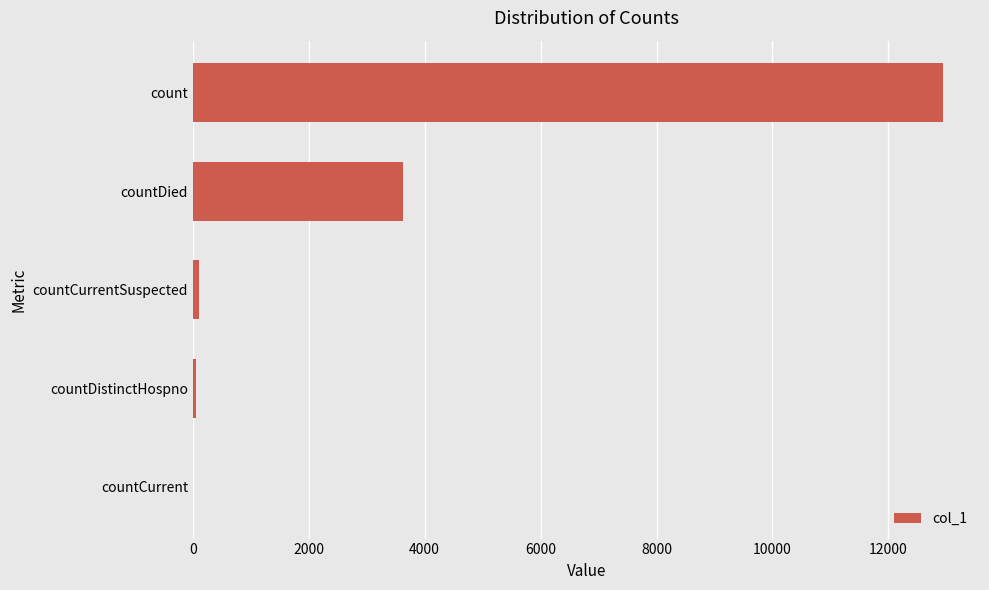

Is it true that the value at count is 12934?

True